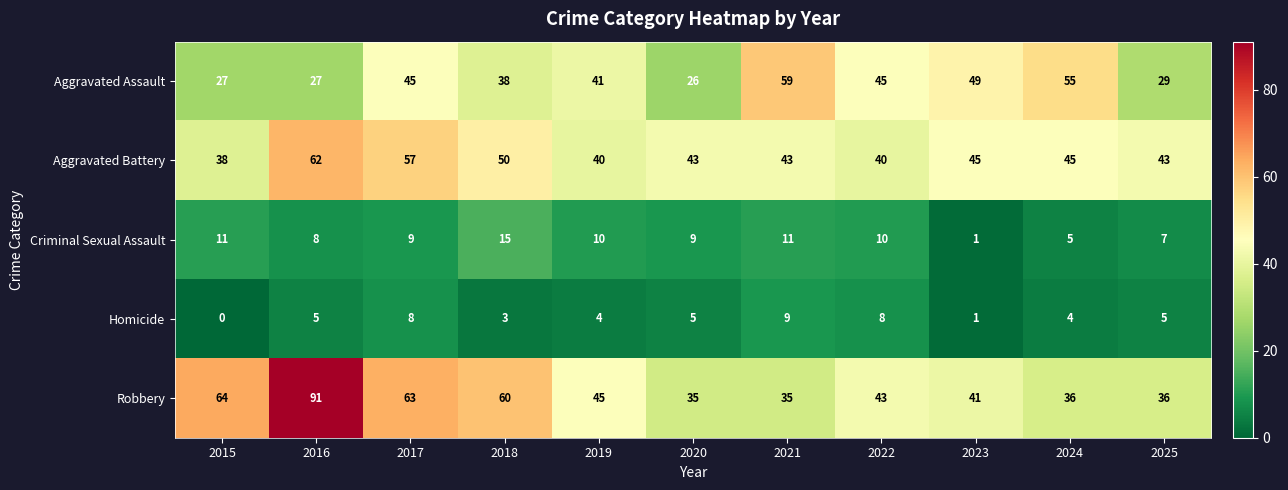

True or false: Aggravated Assault has a value of 78 at 2023.

False